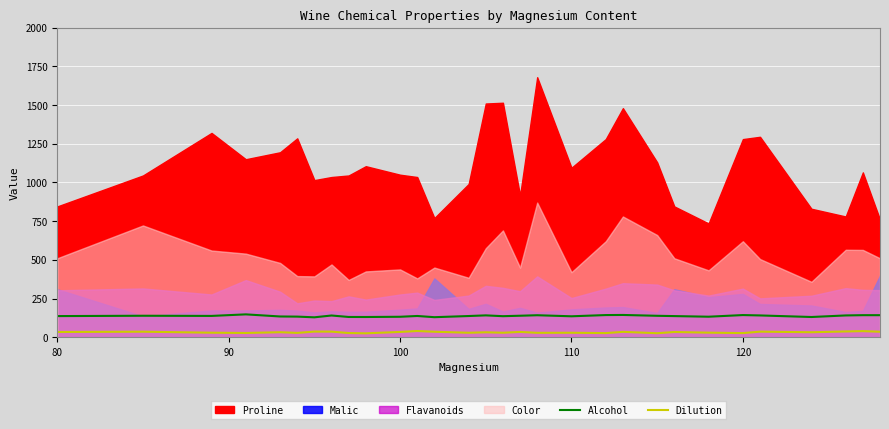

What is the minimum value for Alcohol?

128.5